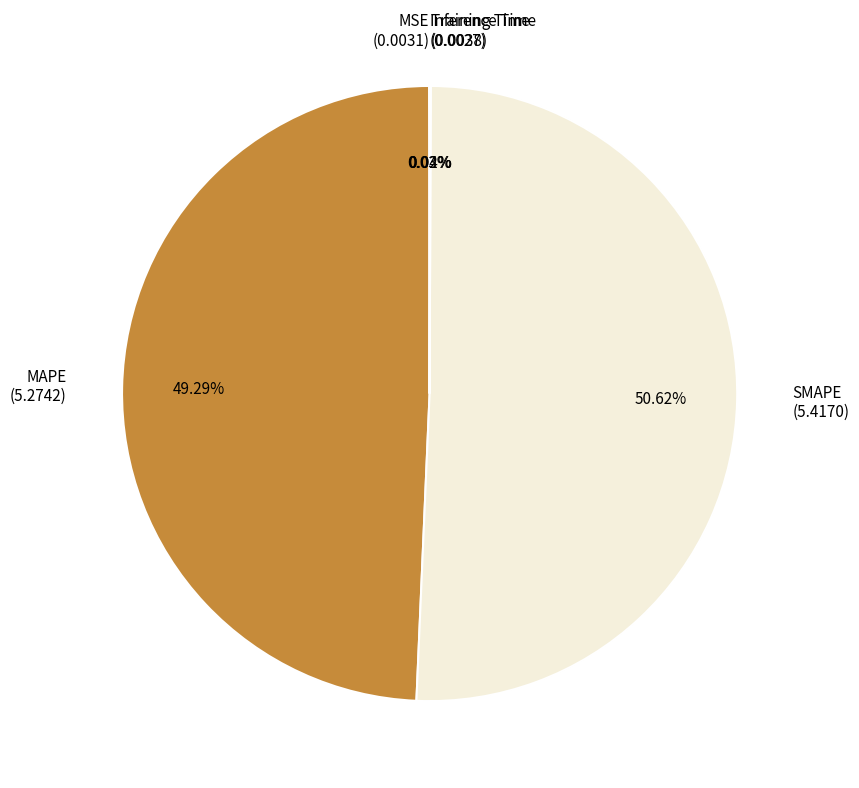

Does any single category account for the majority?

Yes